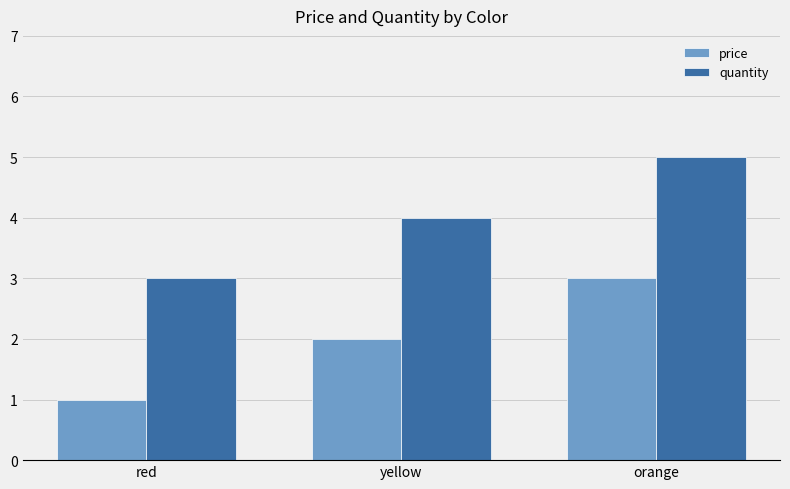

What is the highest value of the price series?

3